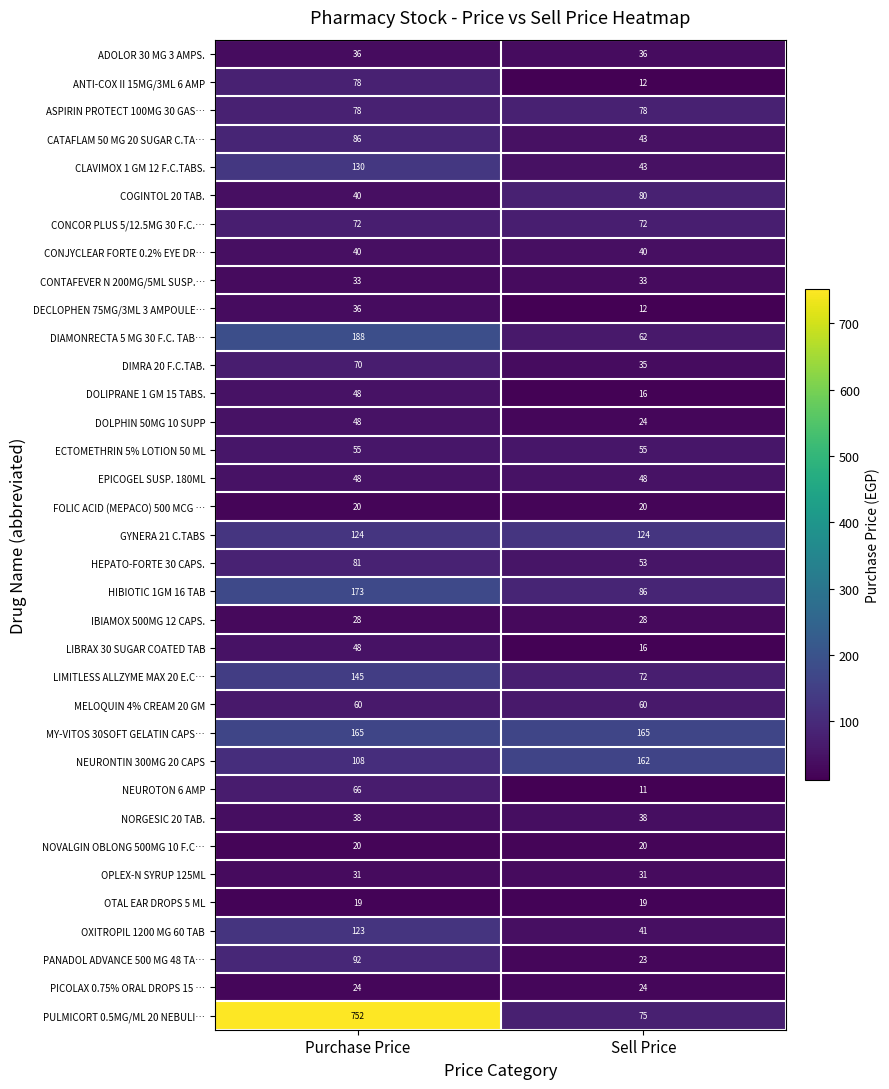

What is the sum of all OPLEX-N SYRUP 125ML values?

62